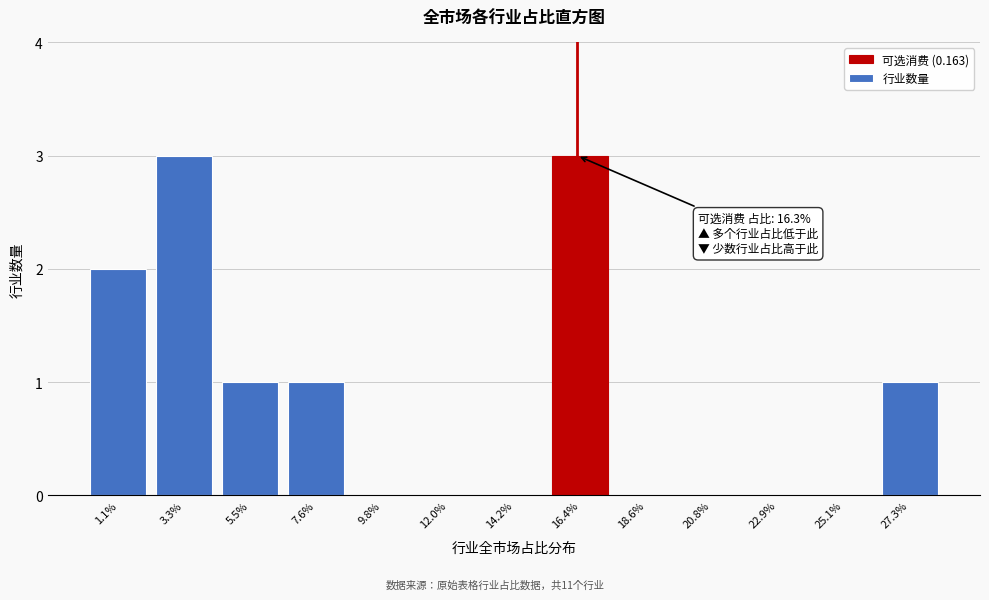

Reading left to right, extract all data points from this chart.

1.1%=2	3.3%=3	5.5%=1	7.6%=1	9.8%=0	12.0%=0	14.2%=0	16.4%=3	18.6%=0	20.8%=0	22.9%=0	25.1%=0	27.3%=1